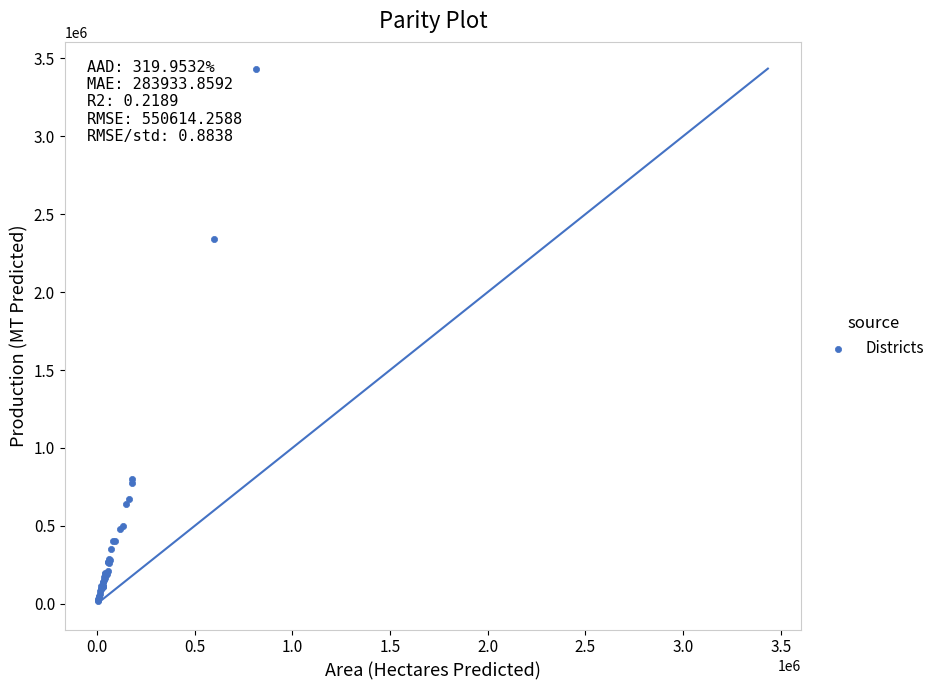

What Y value in the scatter plot is closest to 1725274?

2343257.1